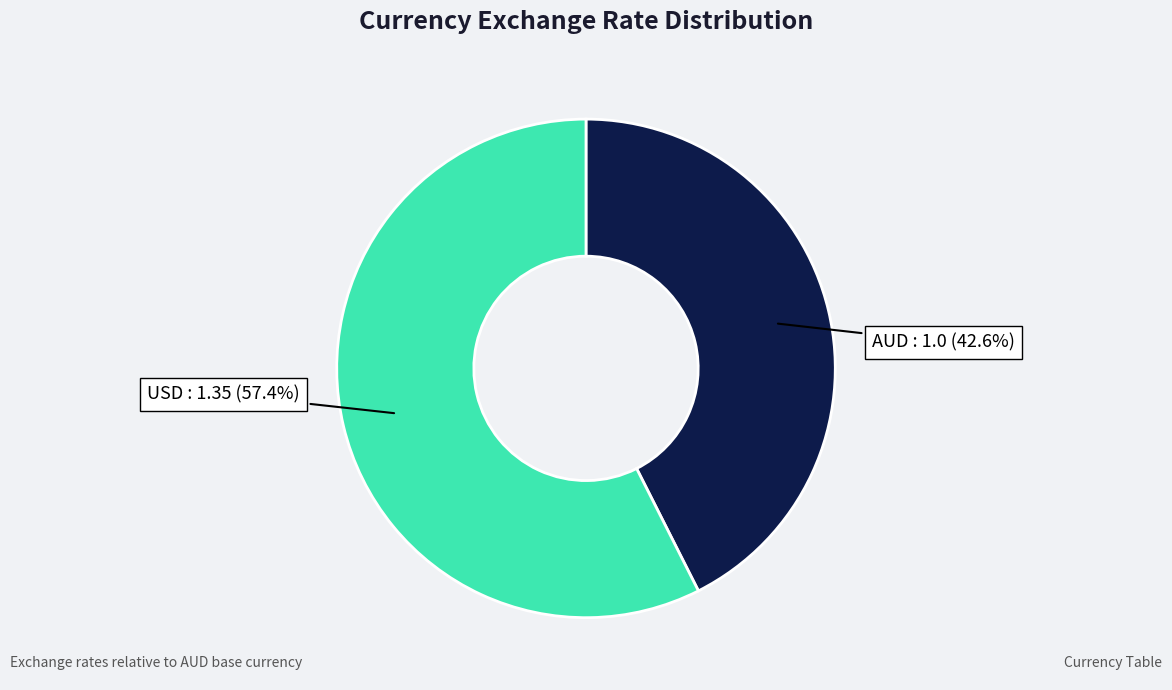

Is there a majority slice in this chart?

Yes